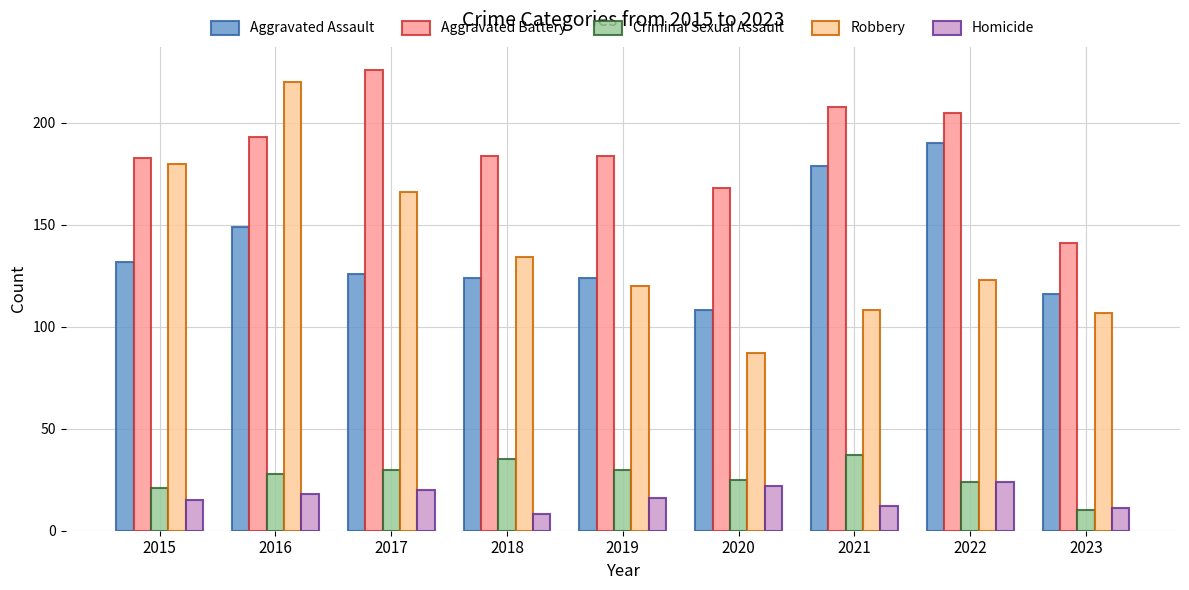

How many data points does each series have?

9